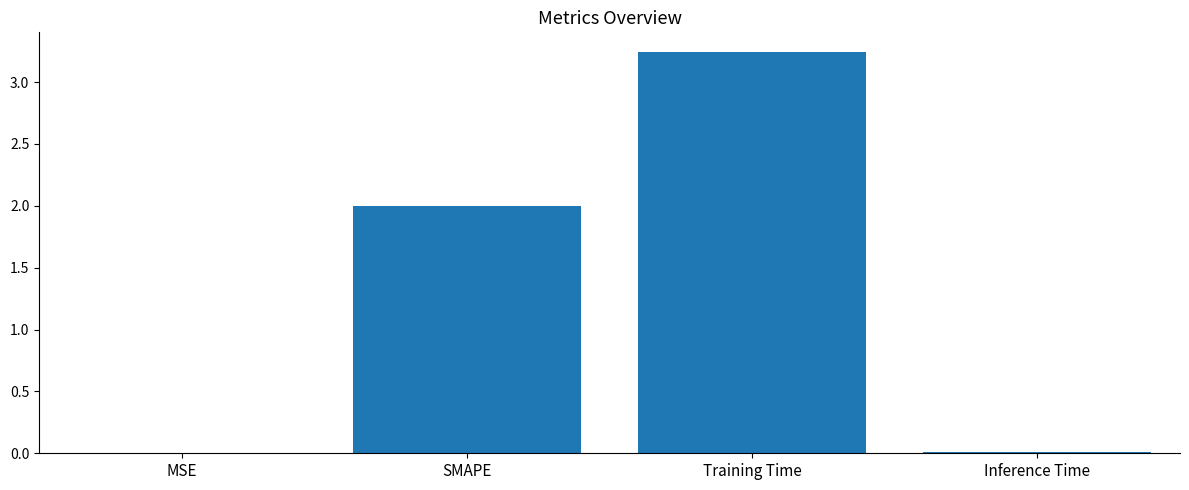

Approximately how many times larger is the value at Training Time compared to SMAPE?

1.6